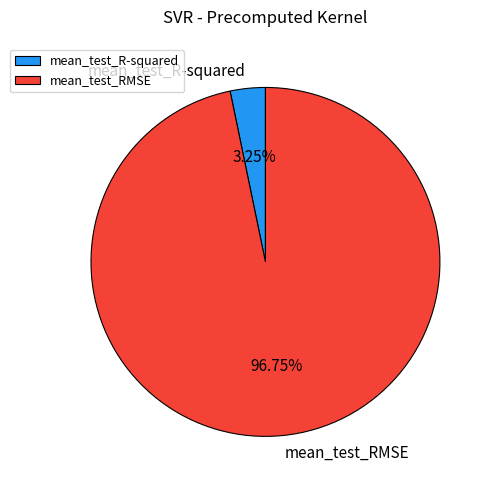

Which slice is the largest?

mean_test_RMSE